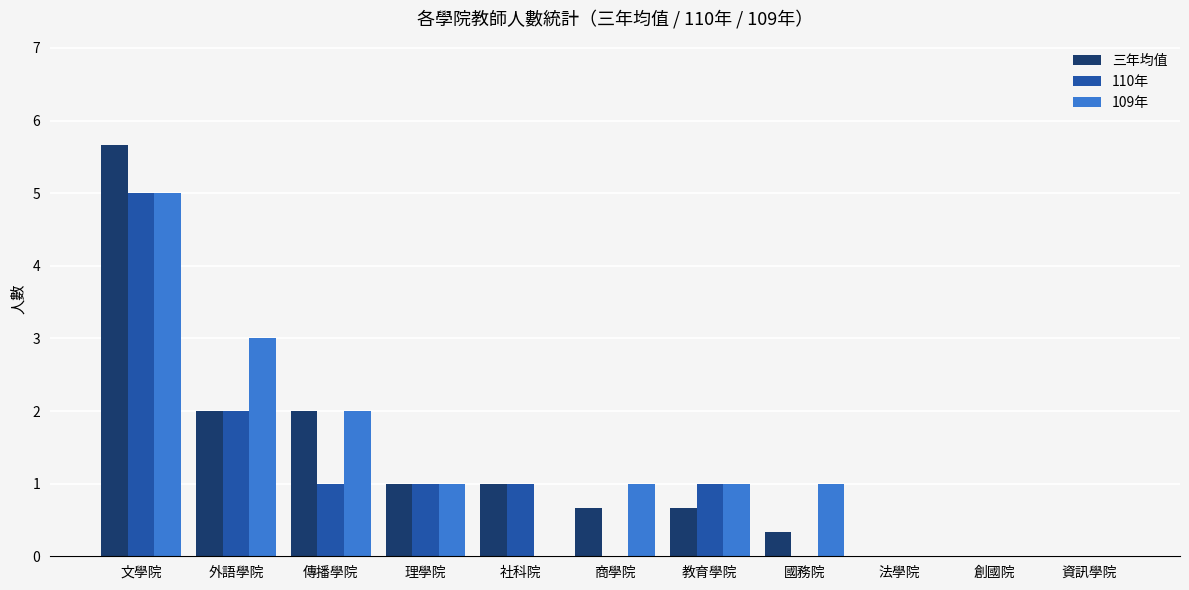

Is it true that 110年 equals 0.5 at 傳播學院?

False